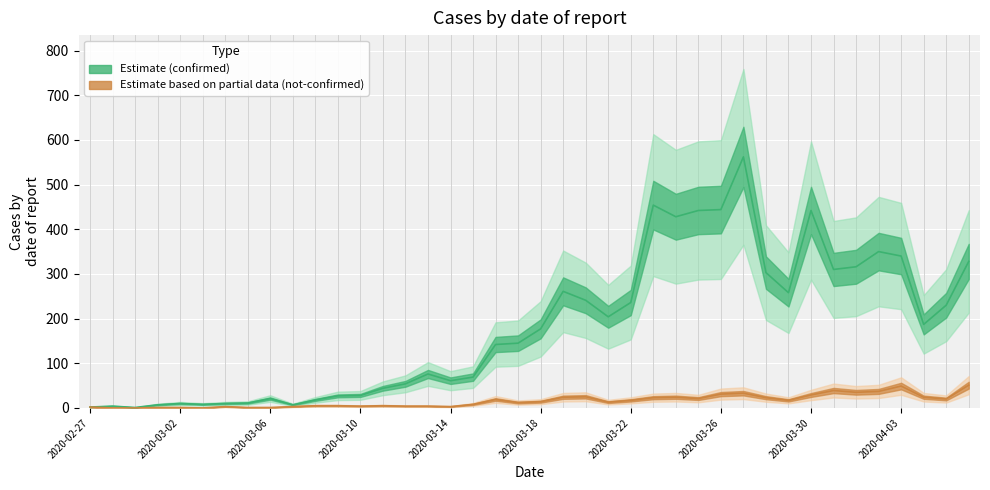

How many interior local valleys does the not-confirmed series have?

9